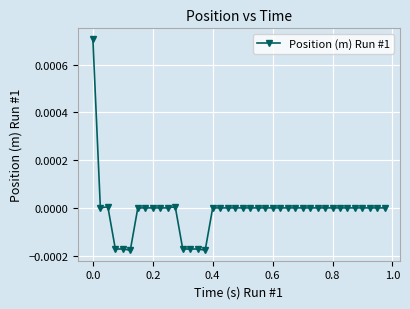

True or false: the data has more than 0 interior local peaks.

True